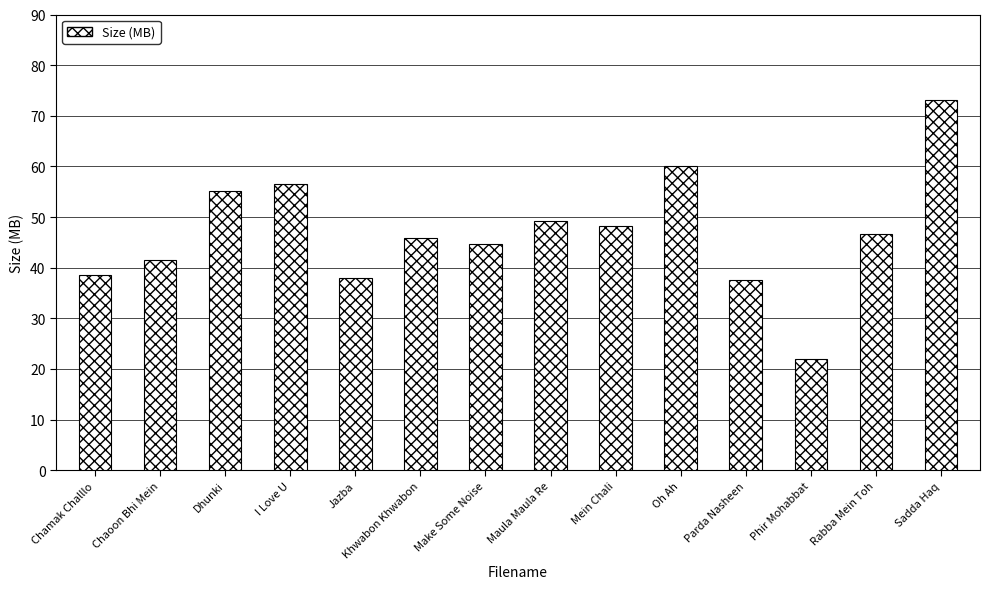

Are the bars grouped side by side (vs. stacked)?

No